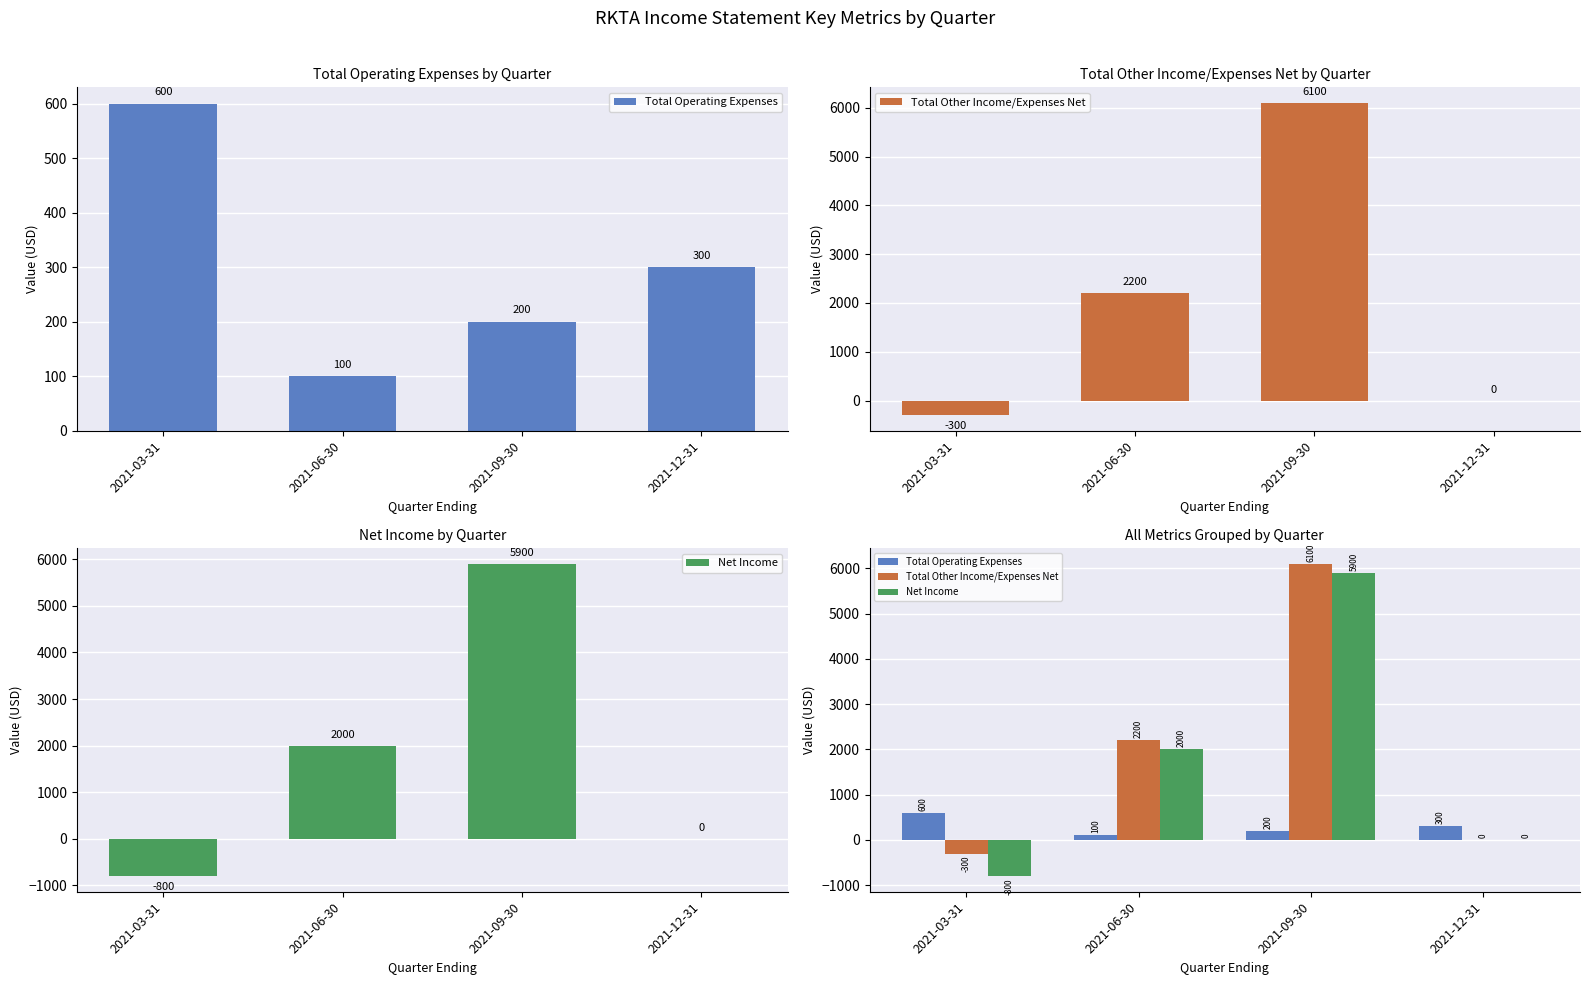

What is the value of the Total Operating Expenses bar at the 2nd from the left?

100